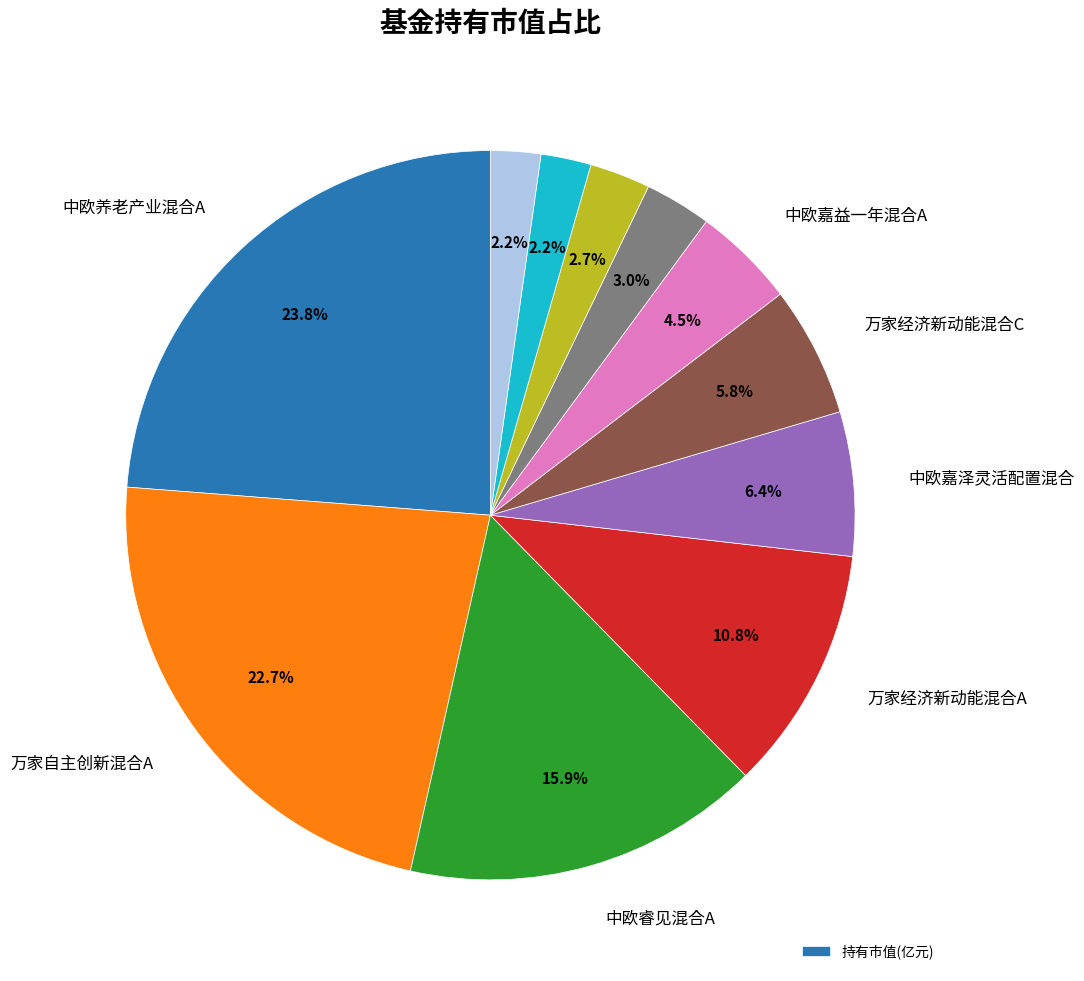

Is there any slice that represents more than half of the pie?

No